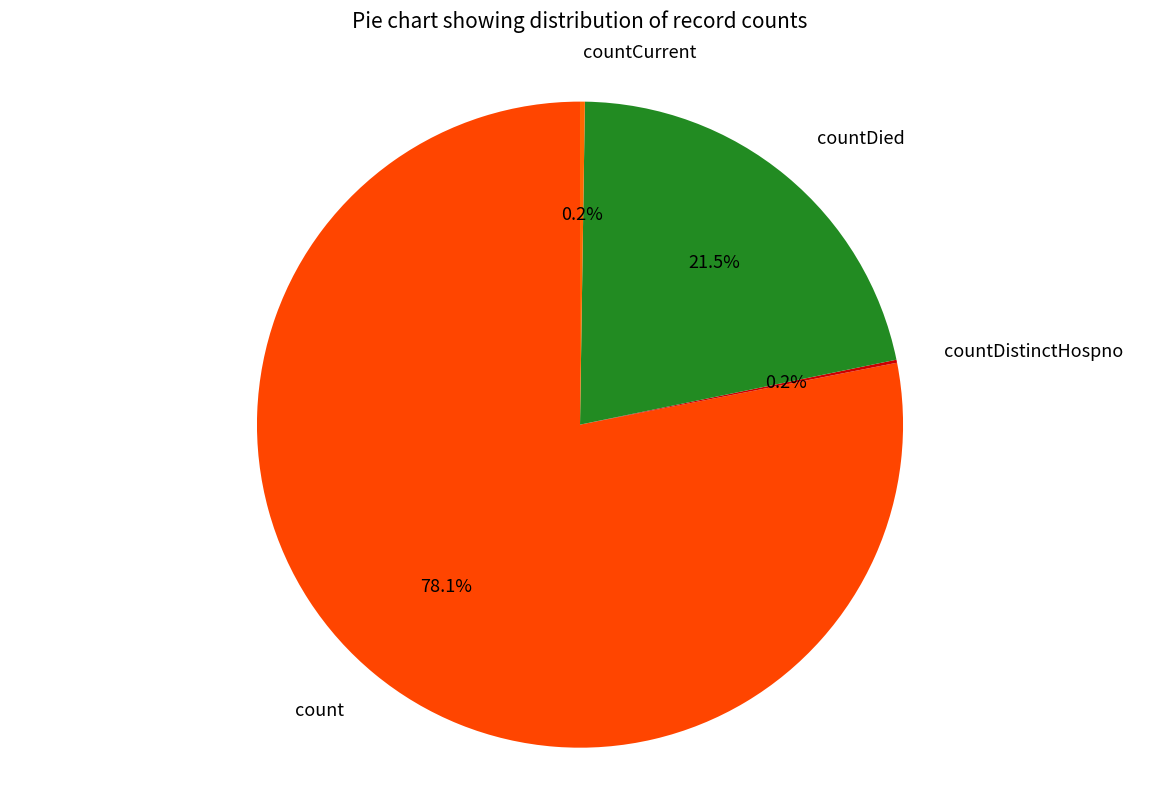

Between count and countDied, which is larger?

count